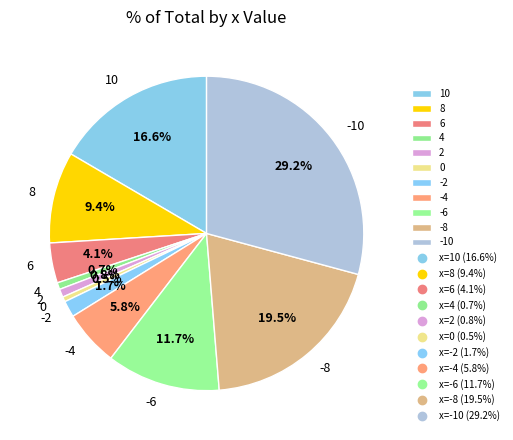

What is the largest slice in the pie chart?

-10